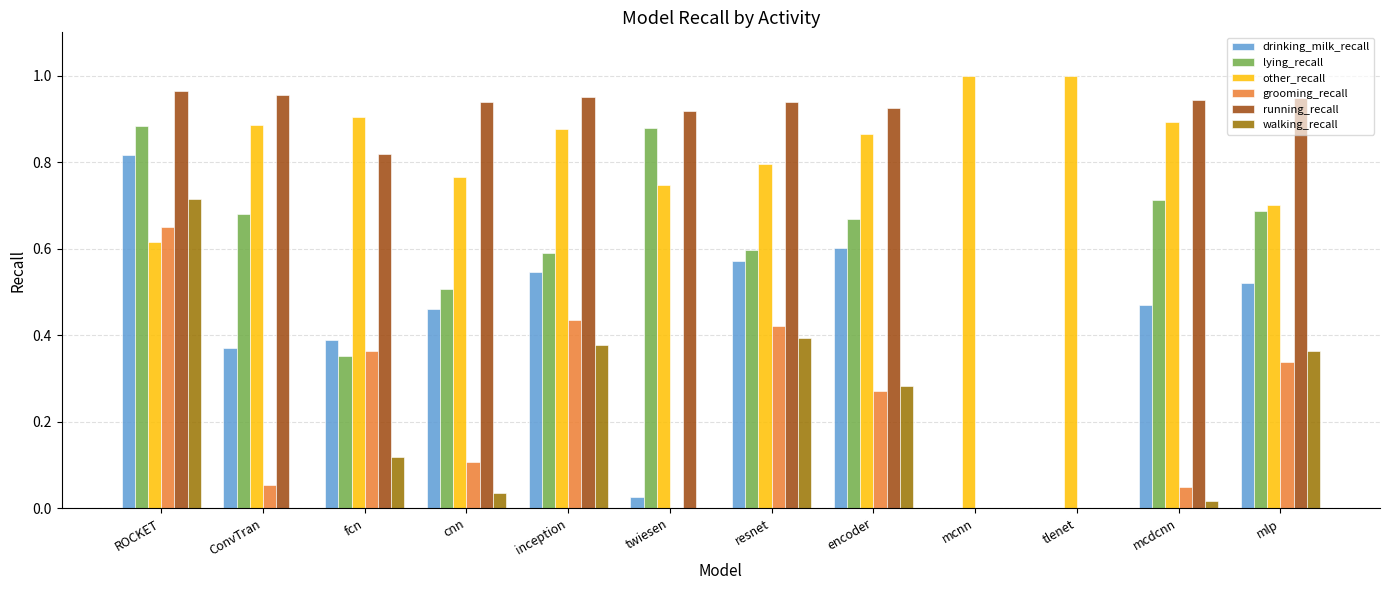

What is the sum of the lying_recall values at ConvTran and ROCKET?

1.6